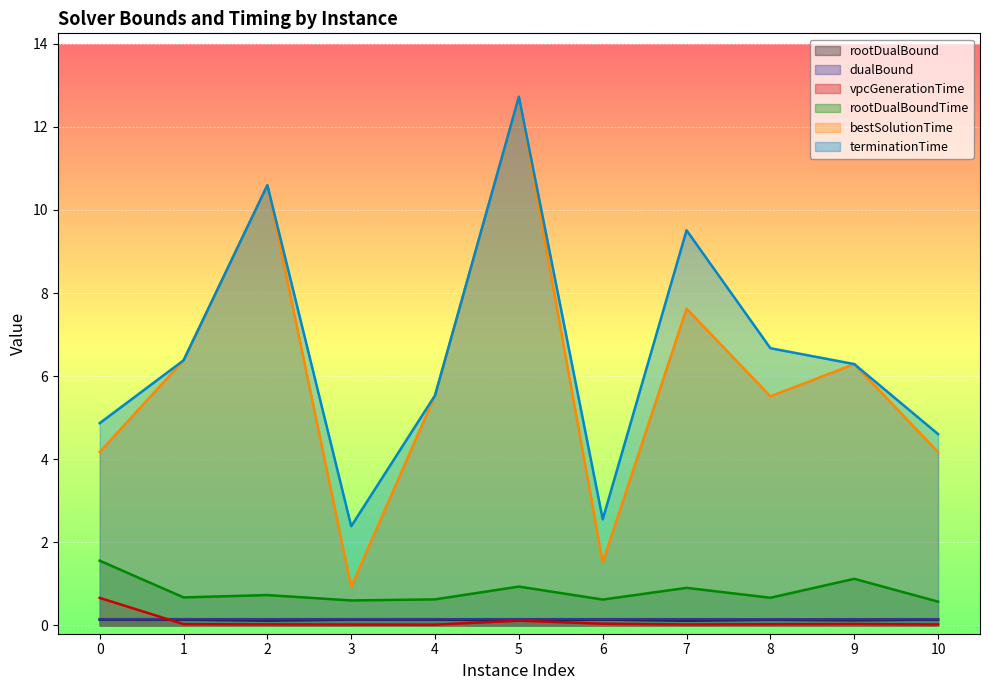

At which label is rootDualBoundTime closest to 1?

5